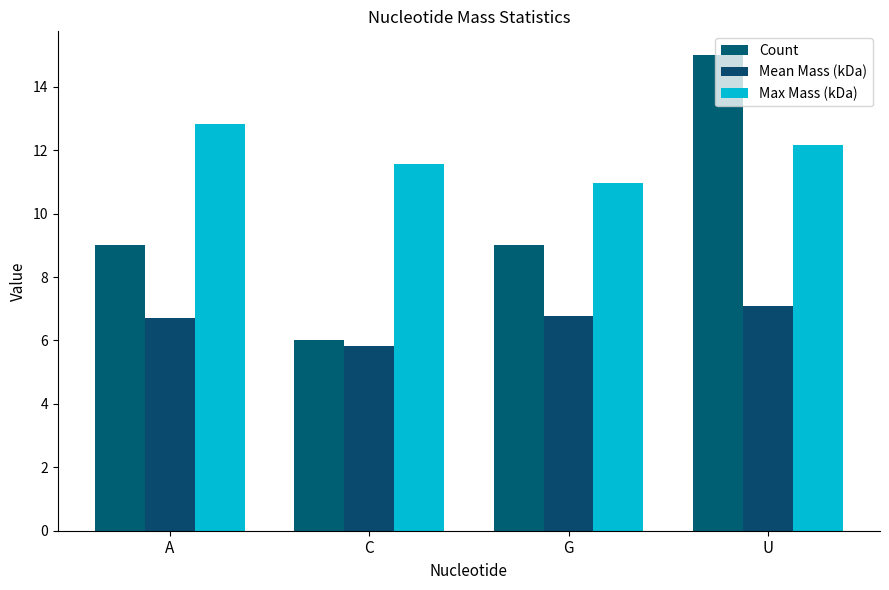

What is the total value across all series at U?

34.3